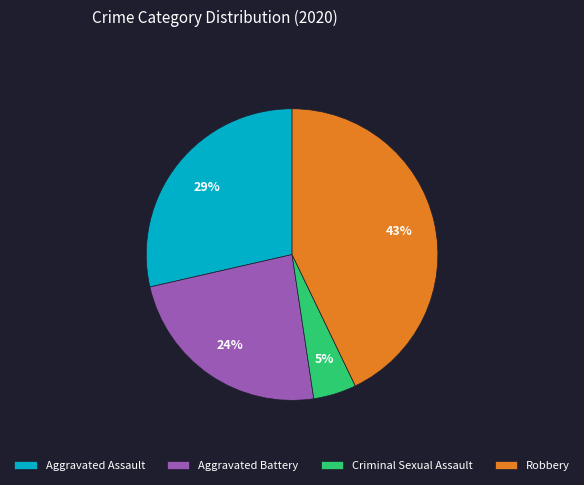

How many slices are in this pie chart?

4